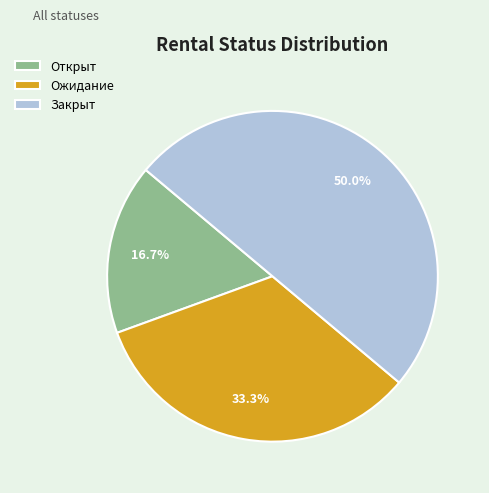

To the nearest percent, what is the difference between the Открыт and Закрыт slice percentages?

33%